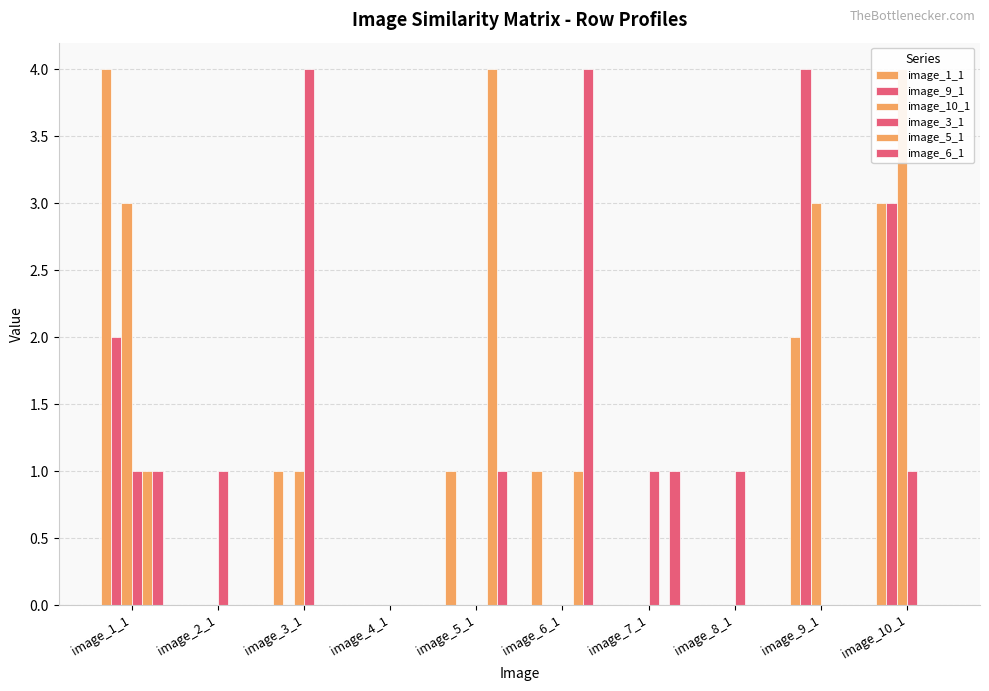

How many series are shown in this chart?

6